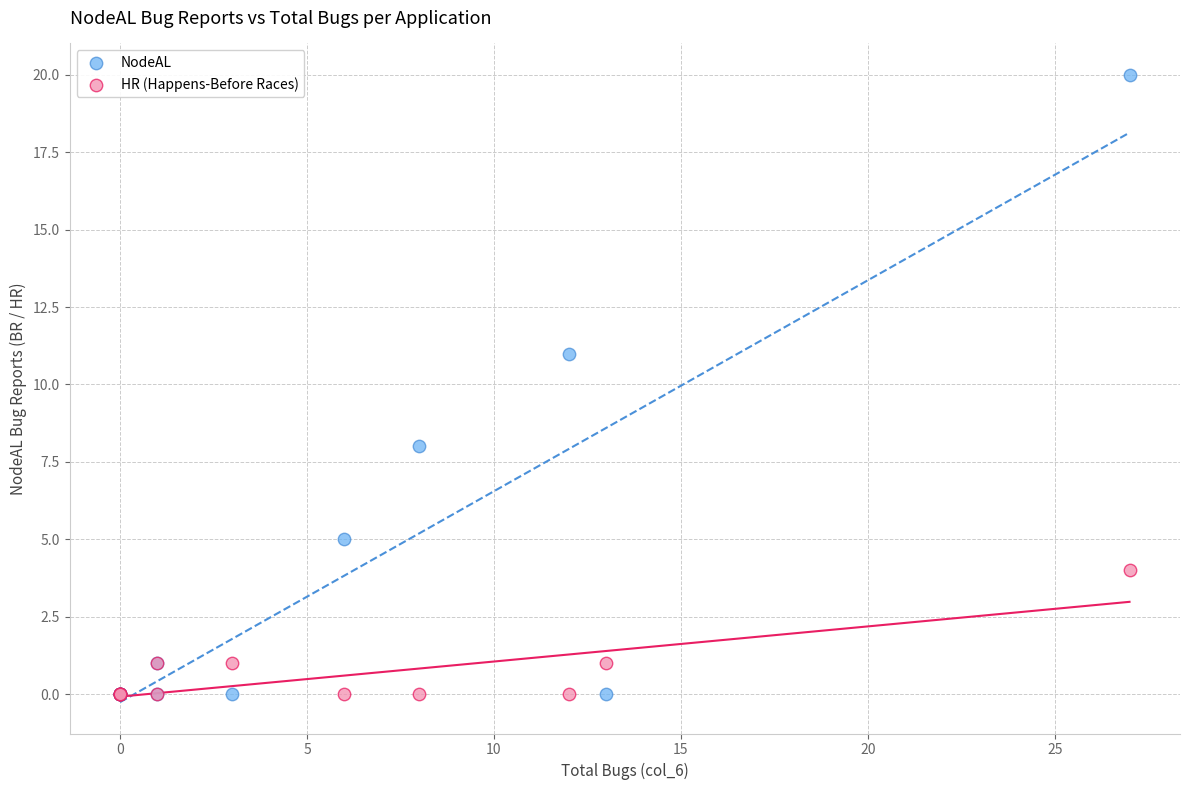

What are all the series names shown in the legend?

NodeAL, HR (Happens-Before Races)